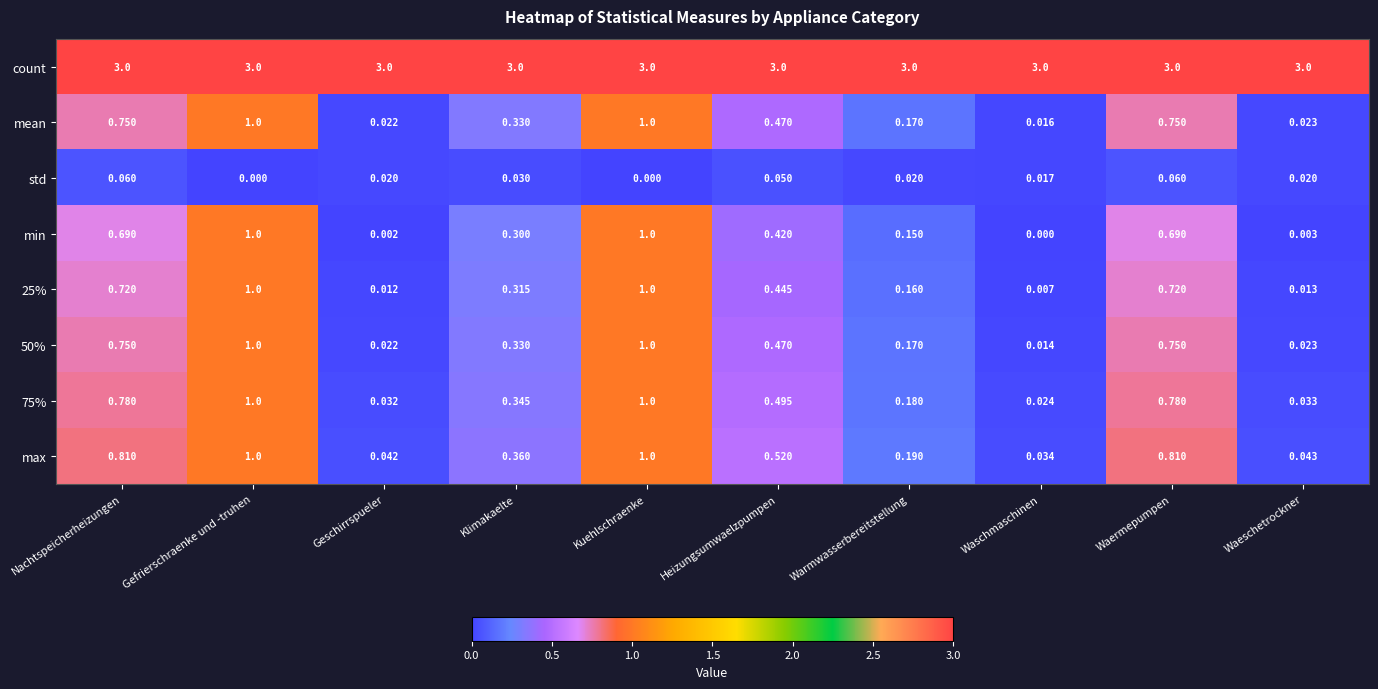

Which series changed the most between Heizungsumwaelzpumpen and Warmwasserbereitstellung?

max